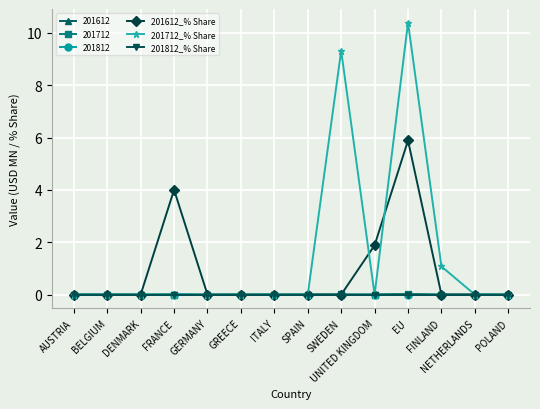

Is this an area chart (filled region under the line)?

No